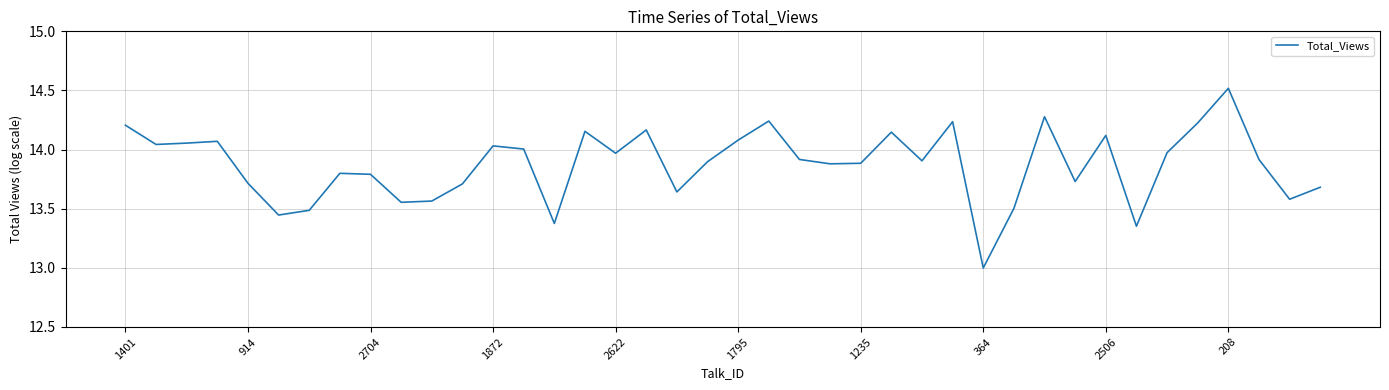

What is the maximum value shown in the chart?

14.5